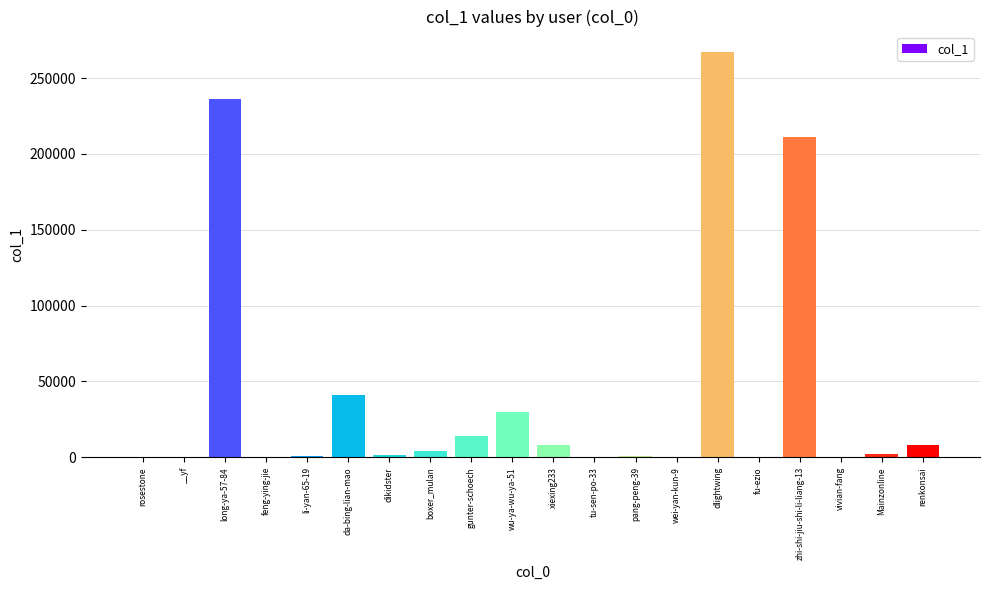

What is the sum of all values?

827350